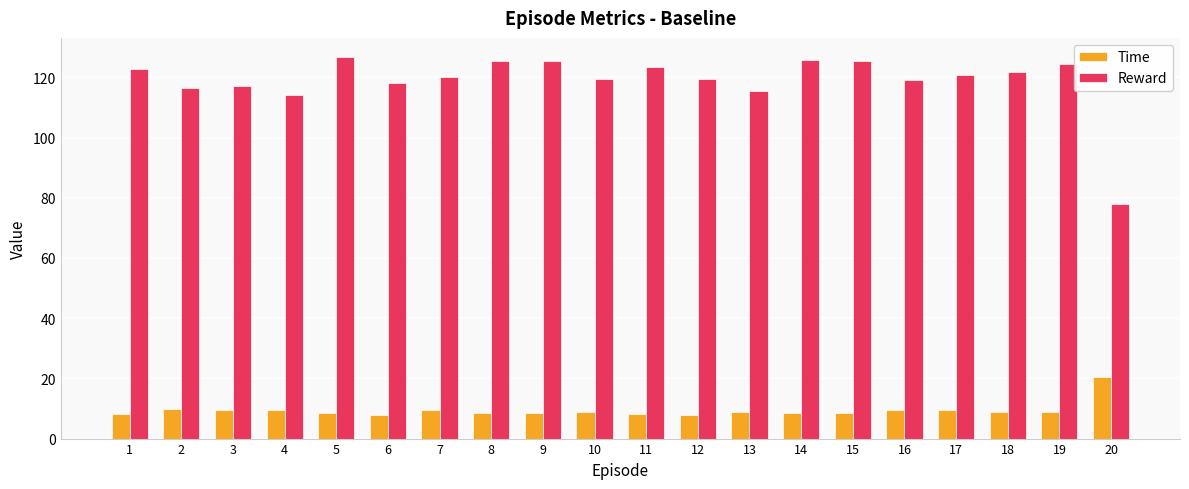

What value does the Reward series have at 17?

120.9